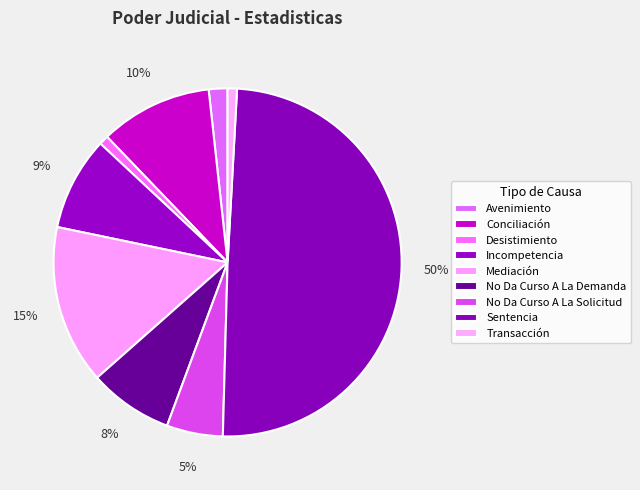

True or false: No Da Curso A La Demanda accounts for 2% of the total.

False